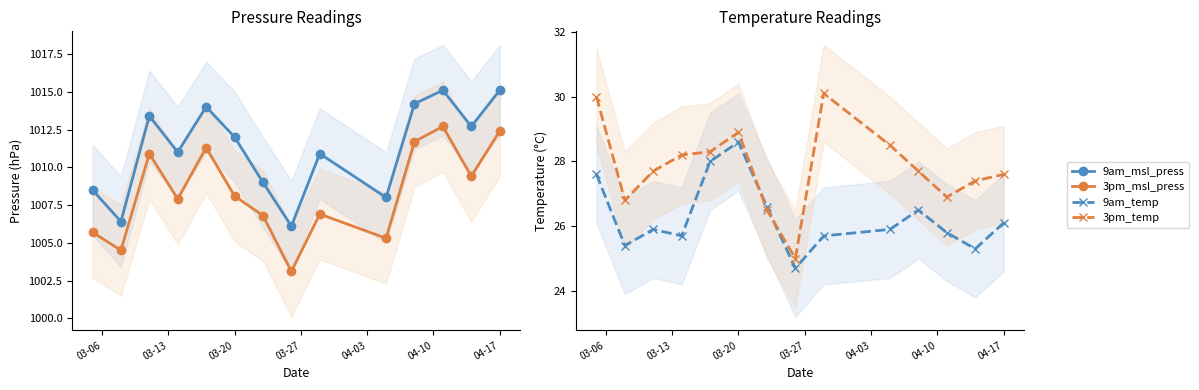

True or false: 3pm_msl_press and 9am_msl_press cross at least once.

False